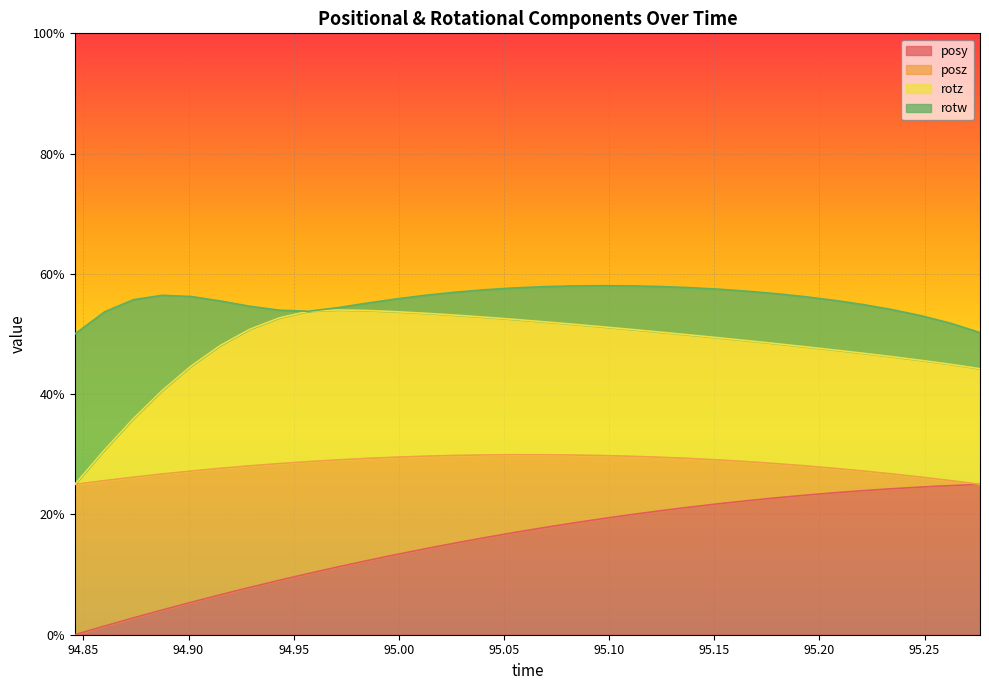

Does the chart have visible grid lines?

Yes